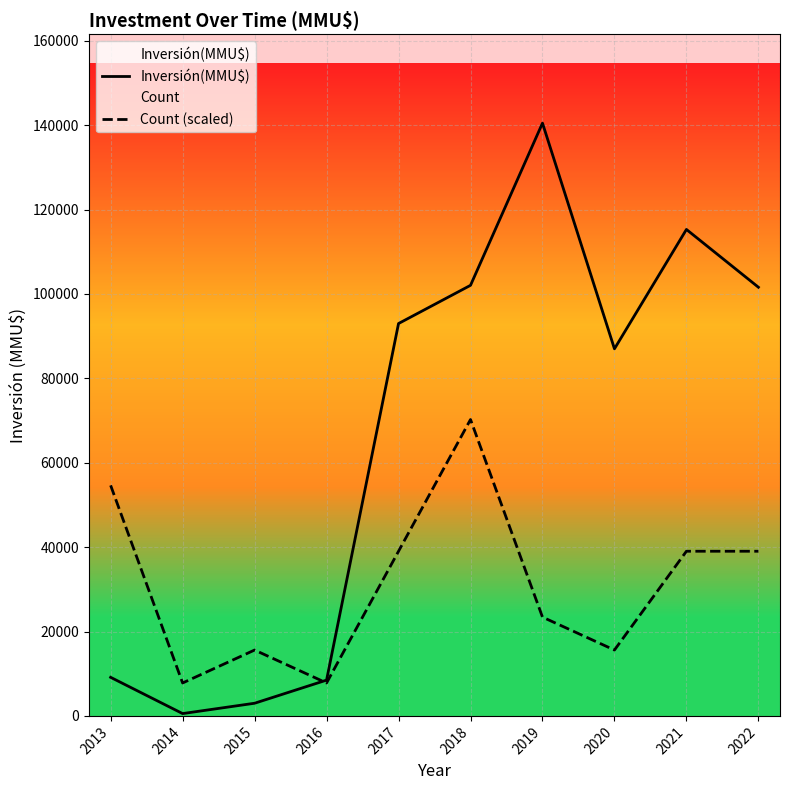

How many series are shown in this chart?

2